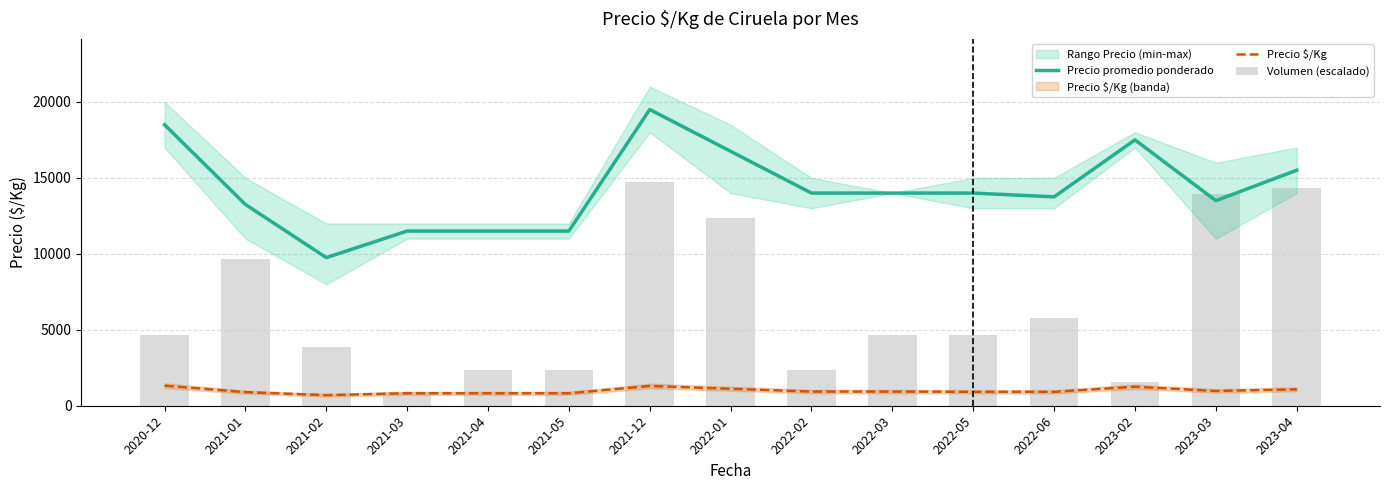

What is the label of the 2nd bar from the left?

2021-01